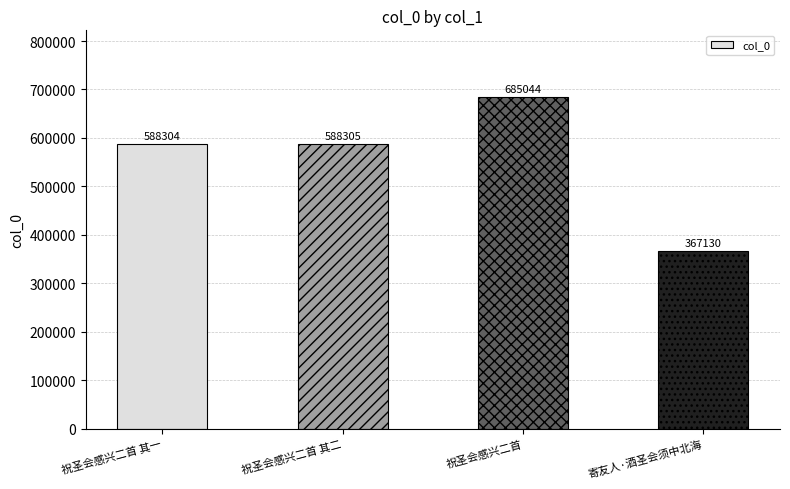

Reading left to right, list all the values displayed in this chart.

588304	588305	685044	367130